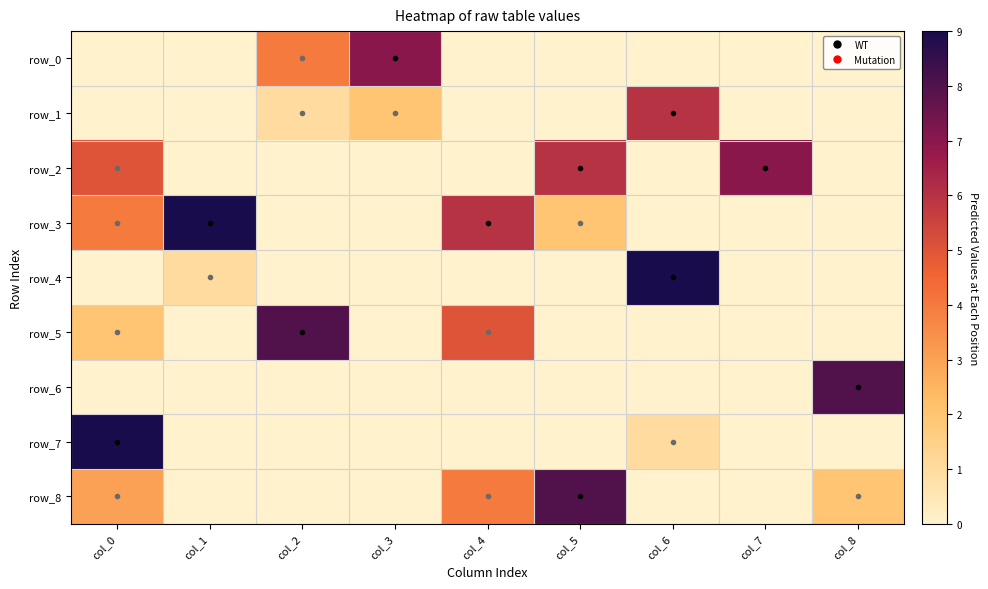

The value of row_8 at col_5 is 8. True or false?

True